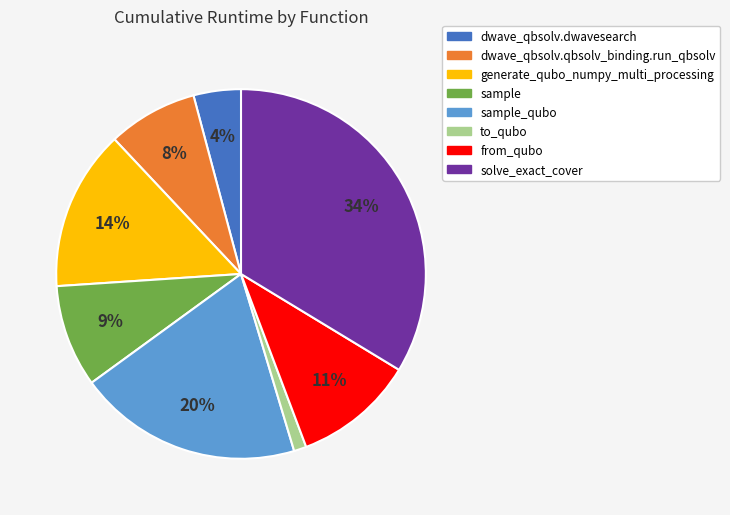

Does any single category account for the majority?

No